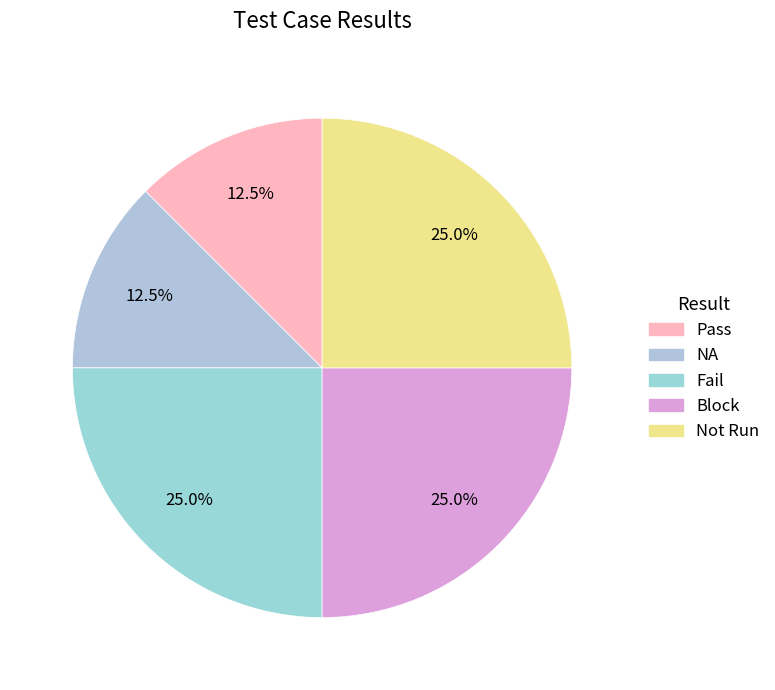

To the nearest percent, what is the difference between the Not Run and NA slice percentages?

12%